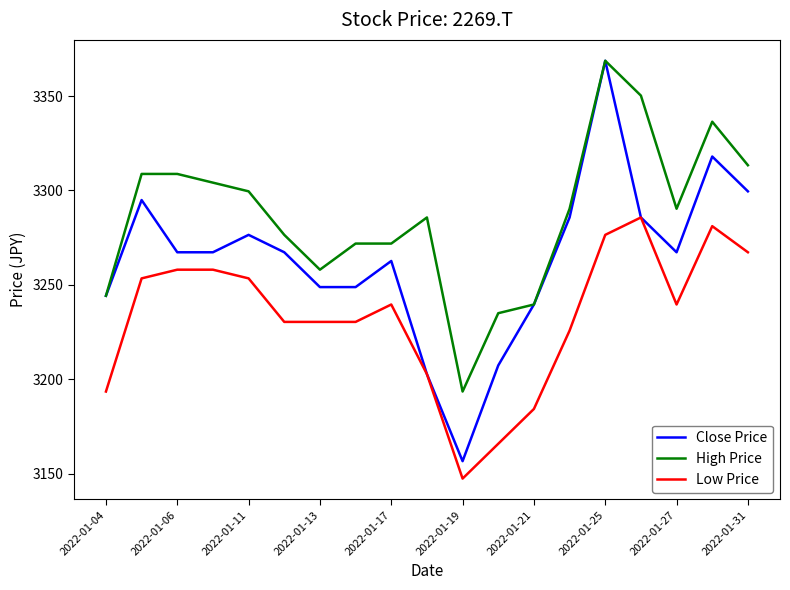

What are all the series names shown in the legend?

Close Price, High Price, Low Price